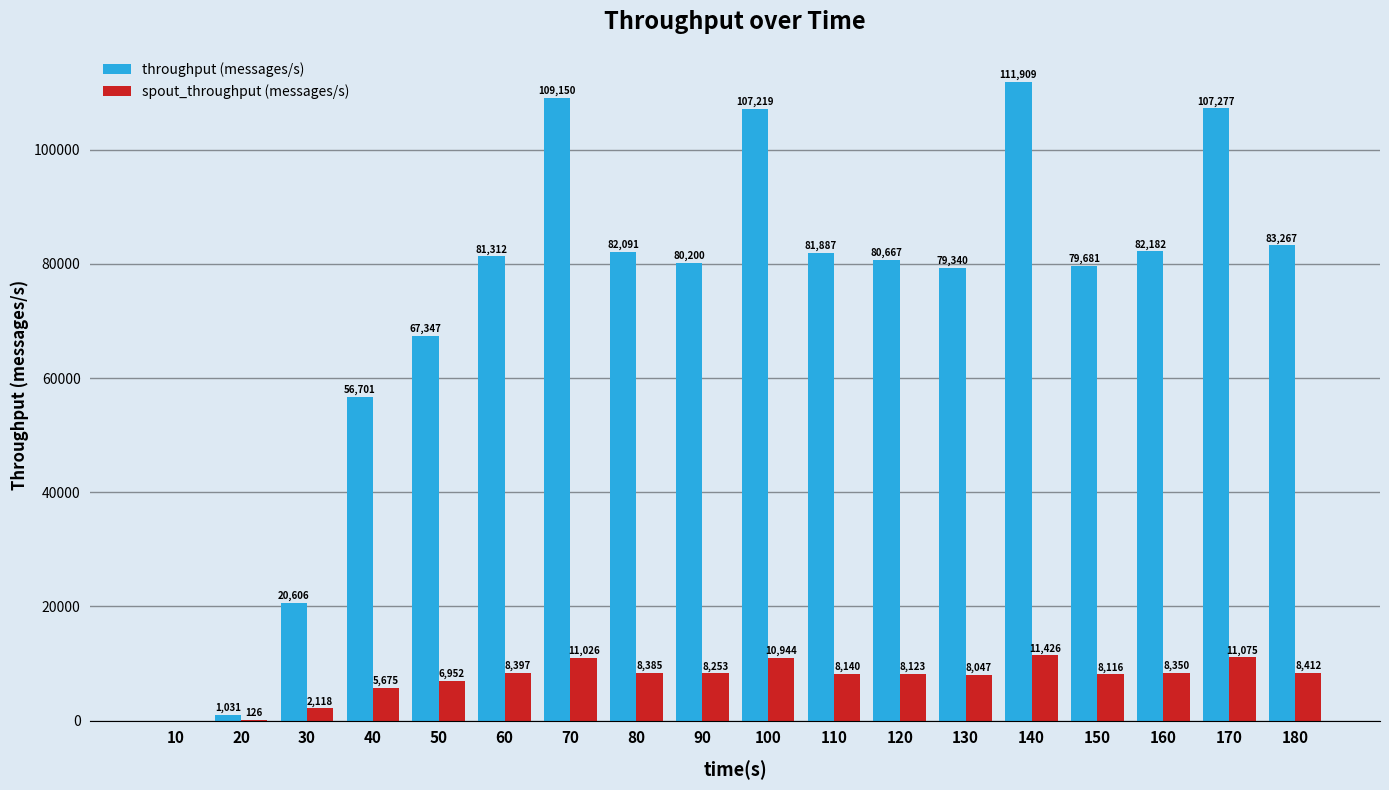

The throughput (messages/s) series shows 111909 at 140. True or false?

True